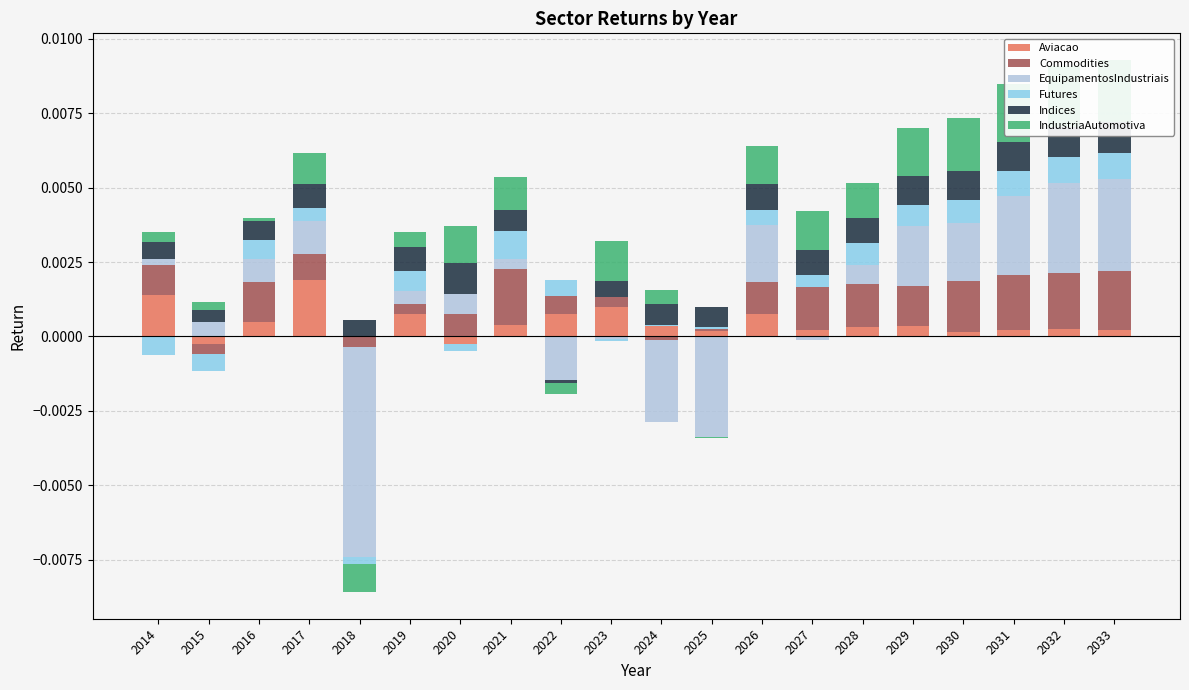

How many values in the Commodities series exceed 0?

17